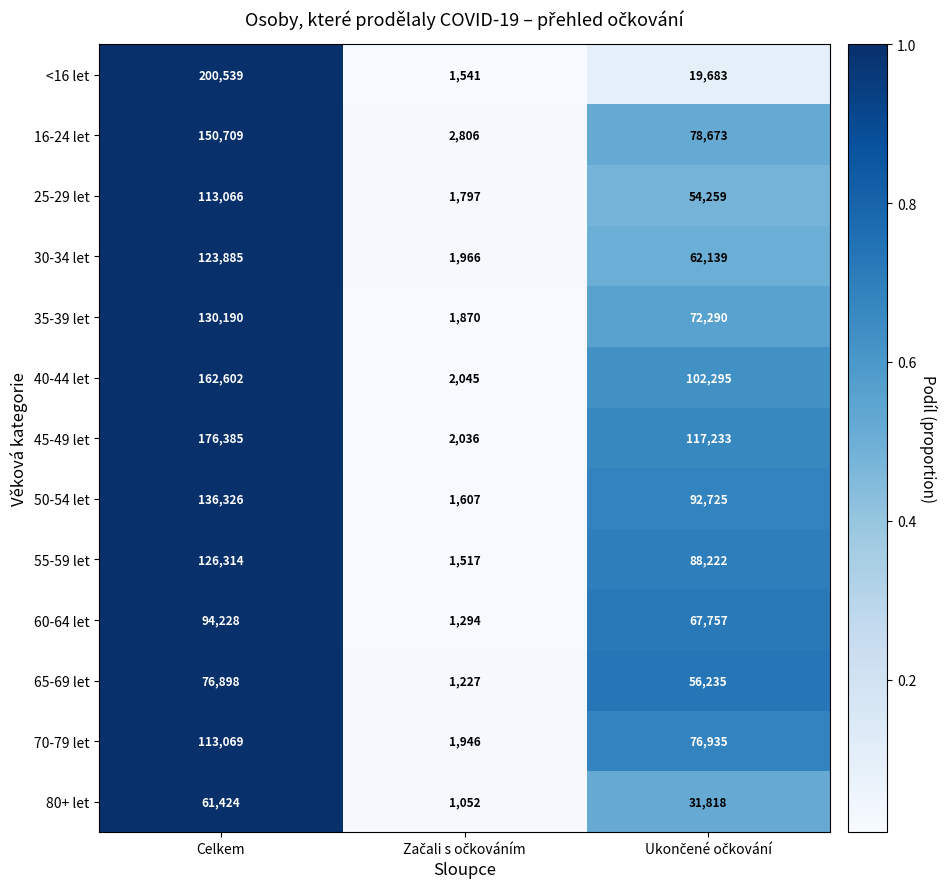

At which category is the sum across all series the highest?

Celkem